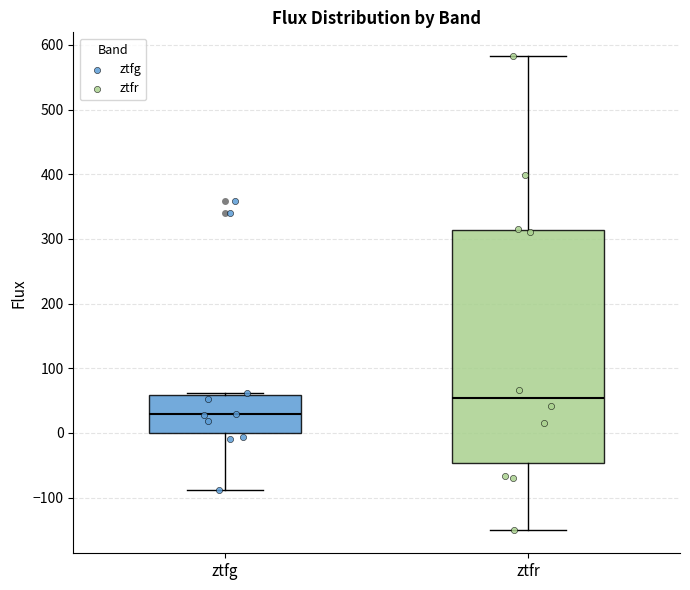

Reading left to right, read every box against the y-axis: the position of its median line, the range the box covers, and the ends of its whiskers. The values are not printed on the chart, so give them approximately, as read against the axis.

ztfg: median 30, box 0 to 60, whiskers -90 to 60
ztfr: median 50, box -50 to 310, whiskers -150 to 580